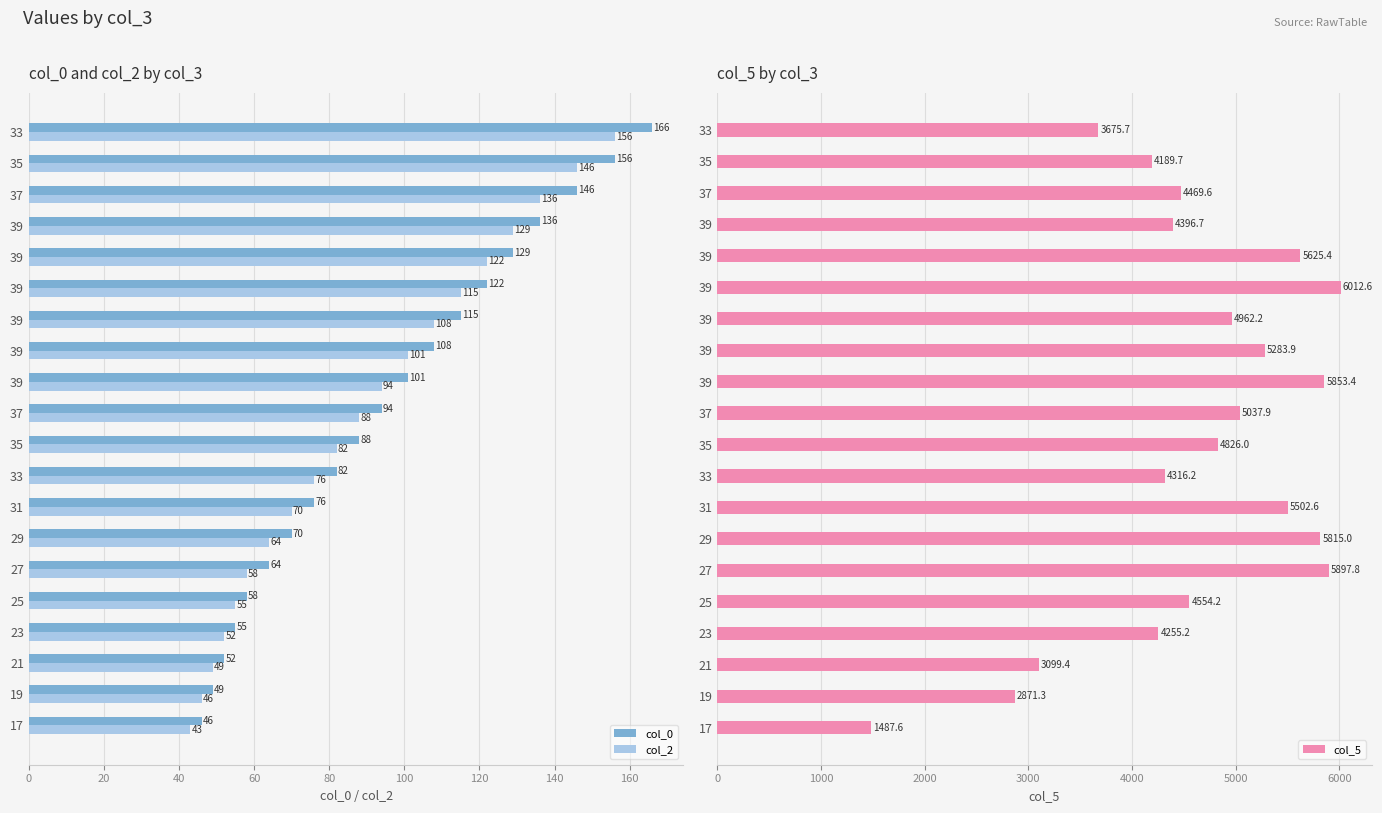

Reading right to left, extract all data points from this chart.

col_0: 166.0	156.0	146.0	136.0	129.0	122.0	115.0	108.0	101.0	94.0	88.0	82.0	76.0	70.0	64.0	58.0	55.0	52.0	49.0	46.0
col_2: 156.0	146.0	136.0	129.0	122.0	115.0	108.0	101.0	94.0	88.0	82.0	76.0	70.0	64.0	58.0	55.0	52.0	49.0	46.0	43.0
col_5: 3675.7	4189.7	4469.6	4396.7	5625.4	6012.6	4962.2	5283.9	5853.4	5037.9	4826.0	4316.2	5502.6	5815.0	5897.8	4554.2	4255.2	3099.4	2871.3	1487.6